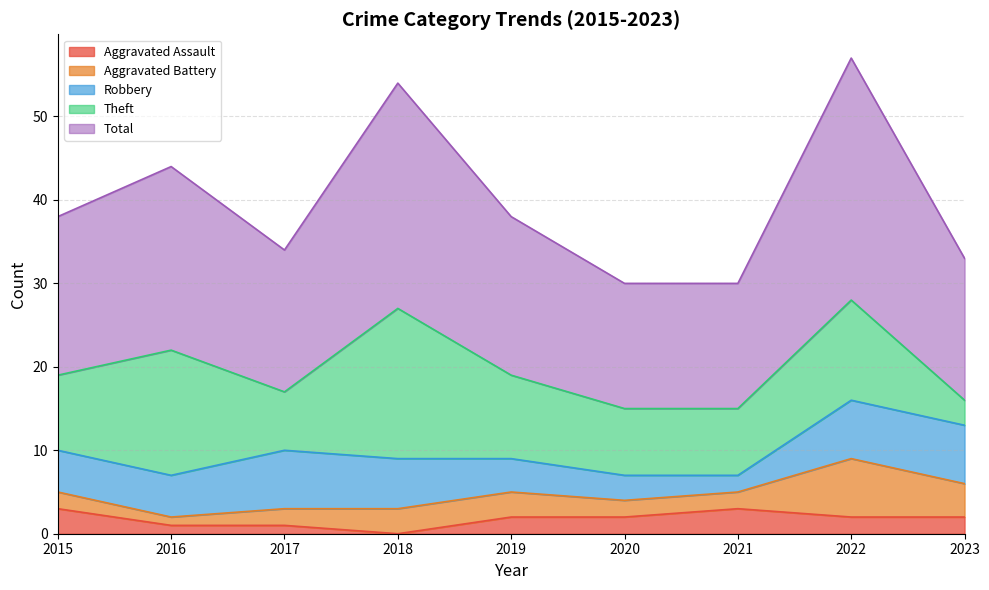

Between 2017 and 2022, which series saw the biggest shift?

Total